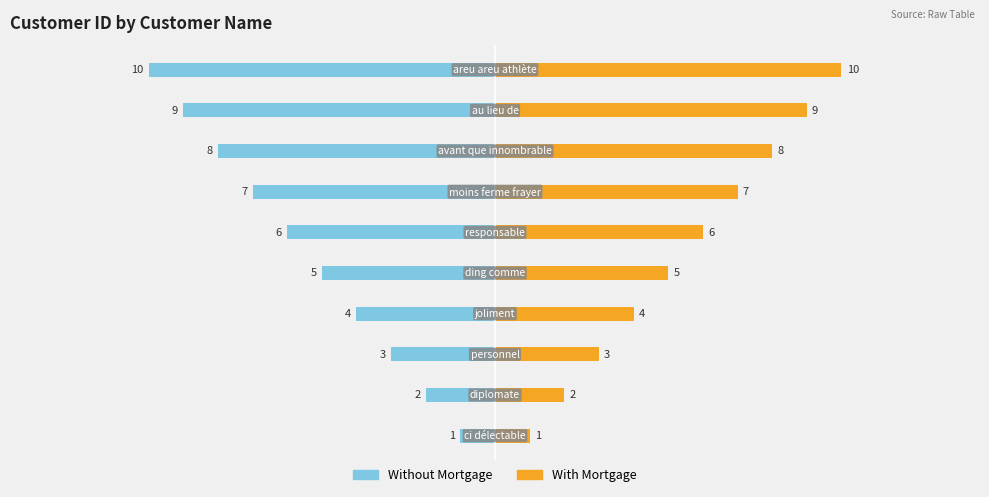

What is the difference between the second highest and minimum values in the Without Mortgage series?

8